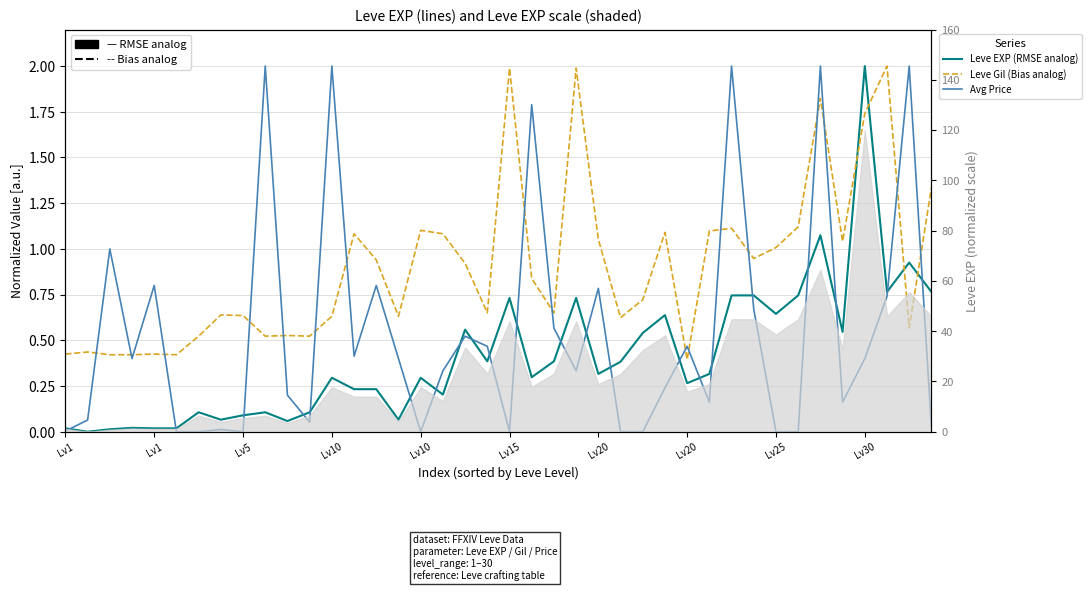

What is the difference between the maximum and minimum values in the Leve EXP (RMSE analog) series?

2.0